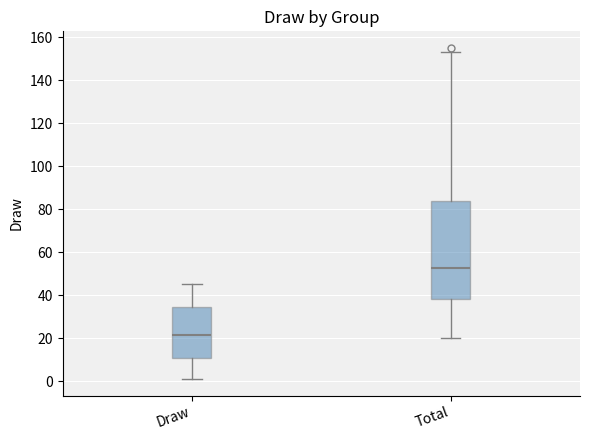

Reading left to right, read every box against the y-axis: the position of its median line, the range the box covers, and the ends of its whiskers. The values are not printed on the chart, so give them approximately, as read against the axis.

Draw: median 22, box 10 to 34, whiskers 2 to 46
Total: median 52, box 38 to 84, whiskers 20 to 154